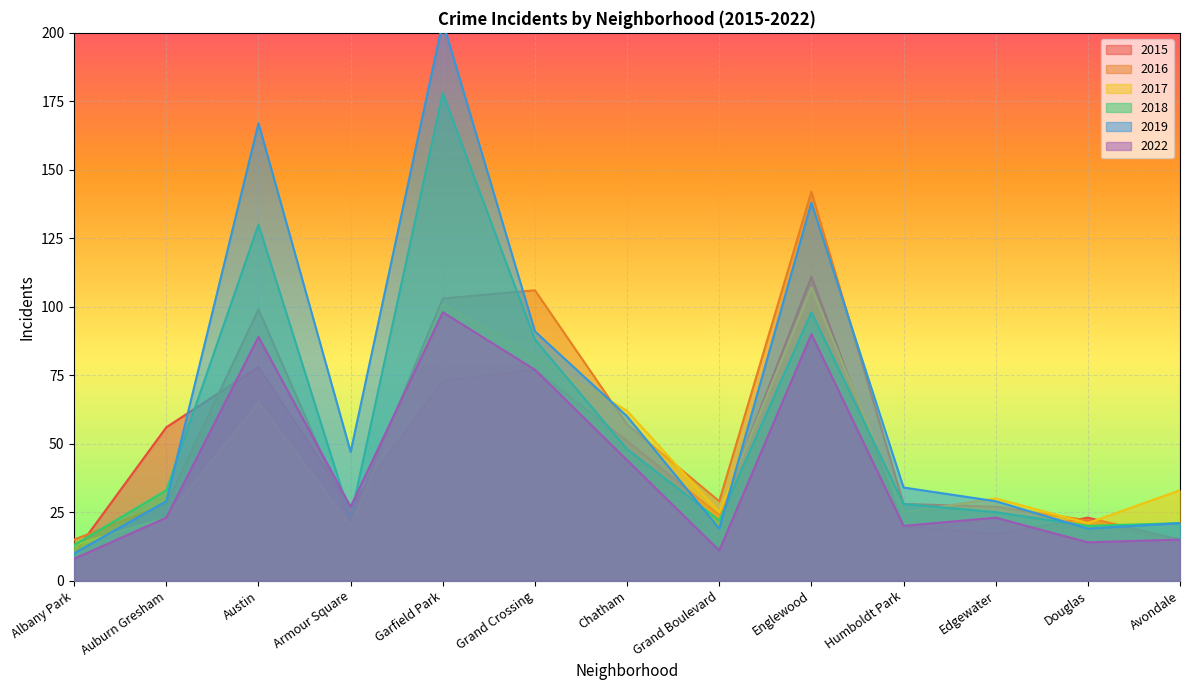

How many lines are shown in the chart?

6